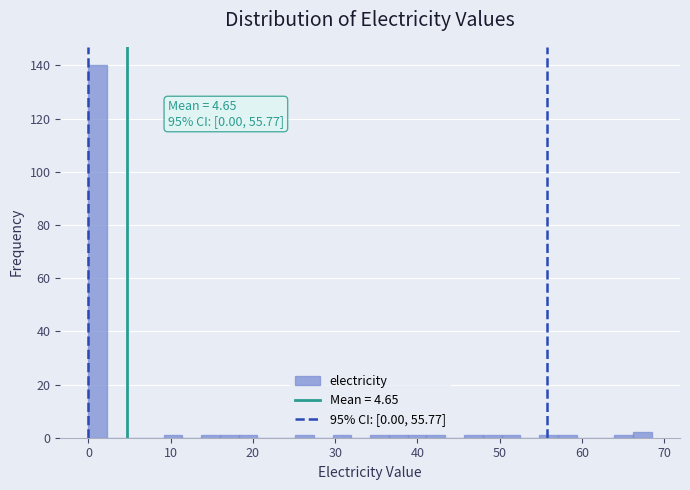

Around what value on the x-axis is the tallest bar? Give the approximate position of its centre, as read against the axis.

1